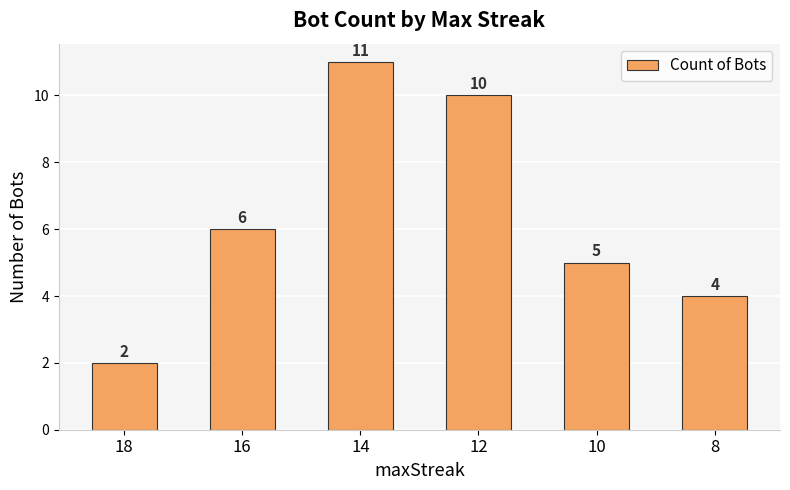

What is the difference between the maximum and minimum values?

9